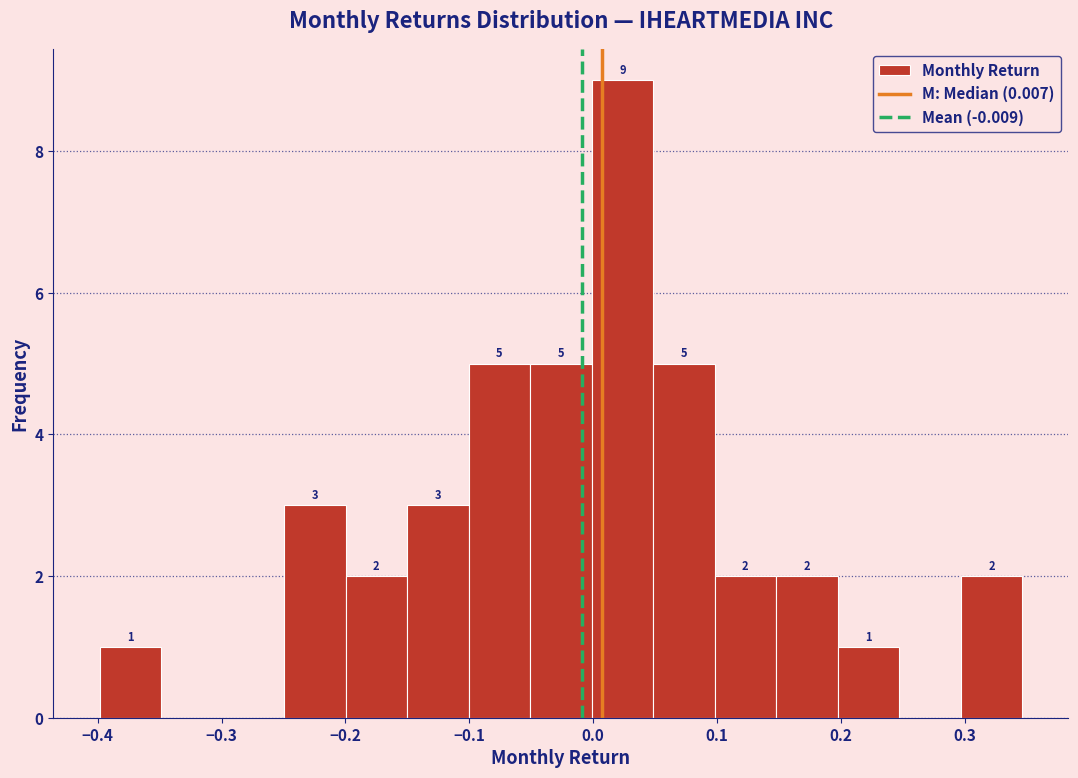

Which range on the x-axis has the tallest bar?

0.00 to 0.05